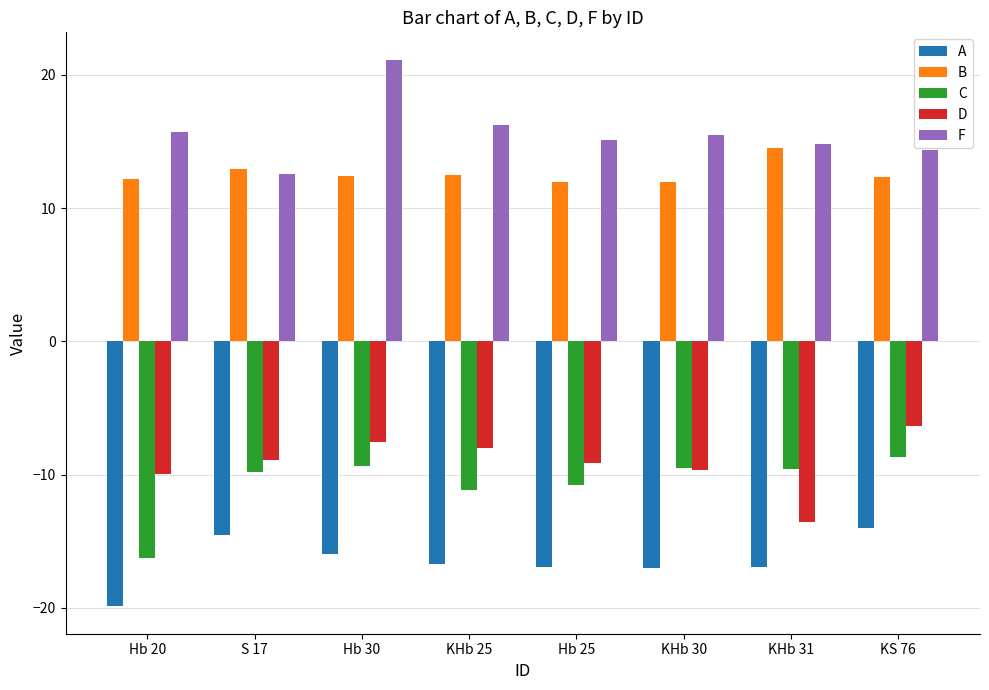

What is the difference between the maximum and second lowest values in the F series?

6.8